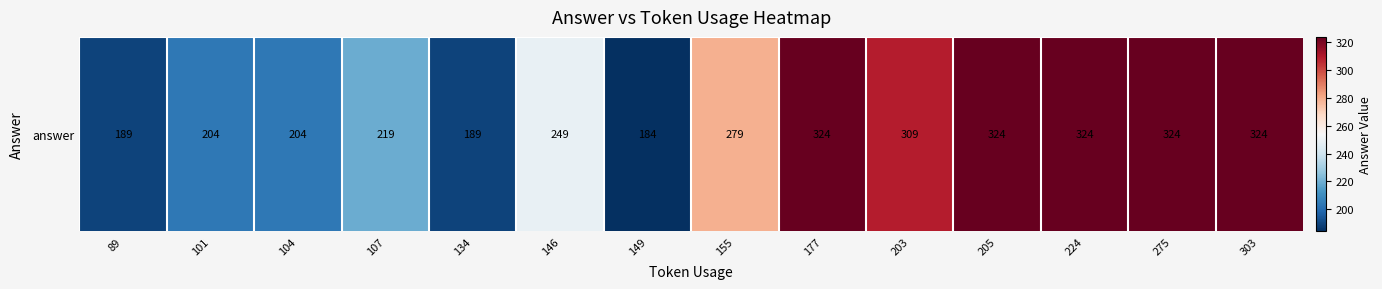

Reading left to right, extract all data points from this chart.

189	204	204	219	189	249	184	279	324	309	324	324	324	324